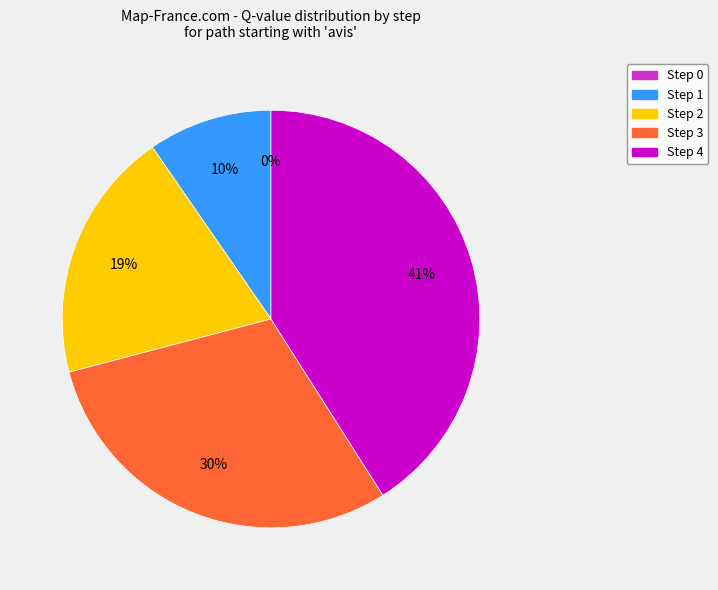

Do Step 4 and Step 1 together represent more than half of the pie?

Yes